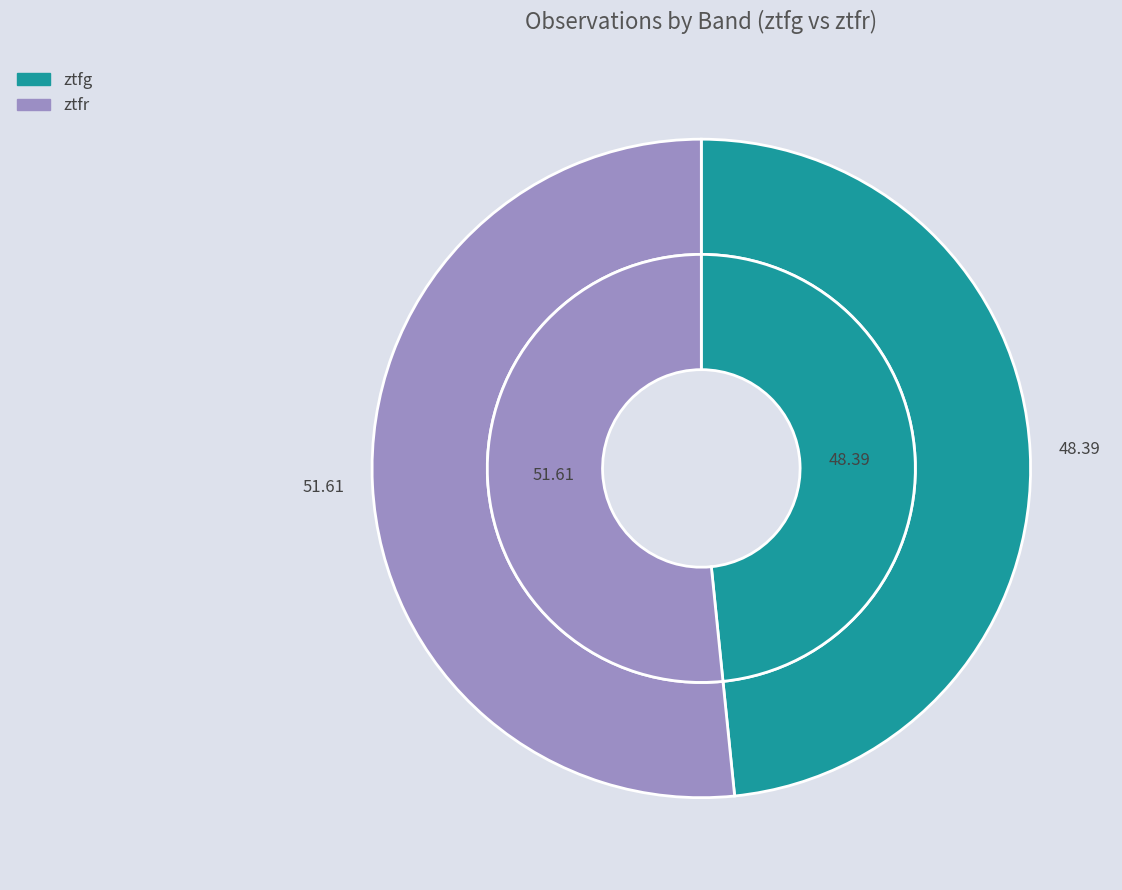

Is it true that ztfr is 41% of the pie?

False